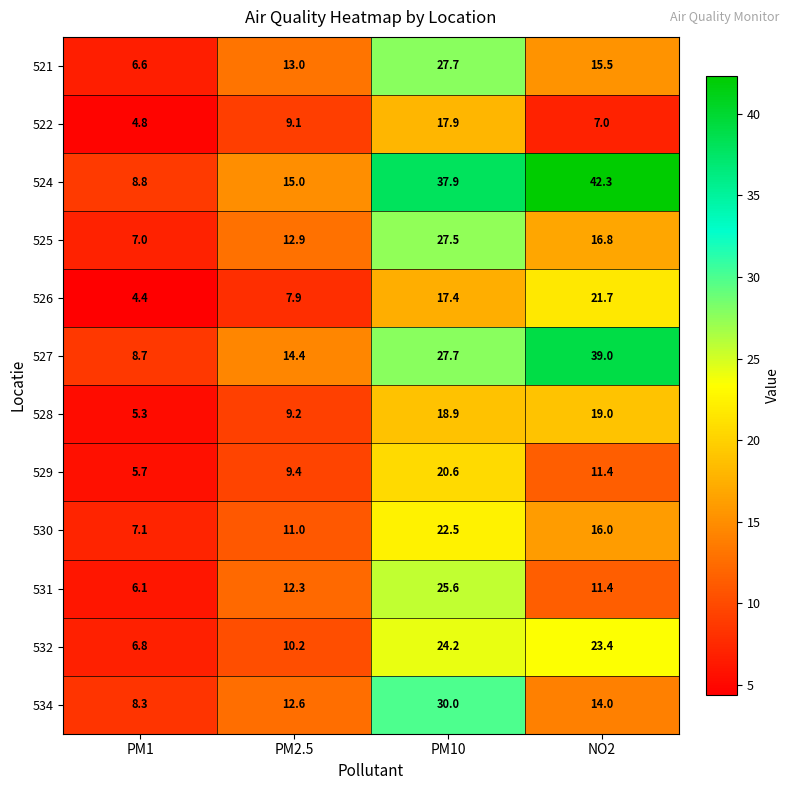

What is the difference between the 532 values at PM2.5 and PM1?

3.4